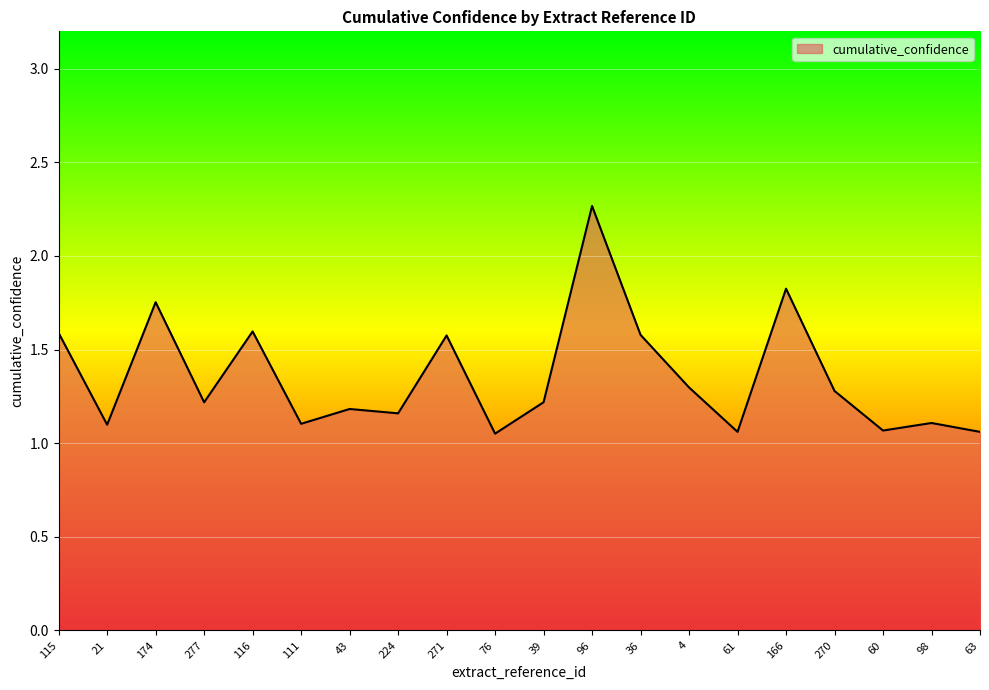

How many lines are shown in the chart?

1